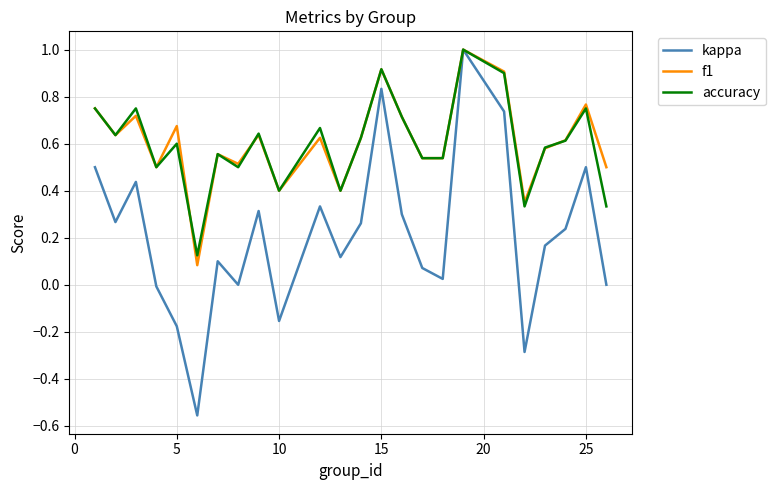

Which series has the widest spread of values?

kappa